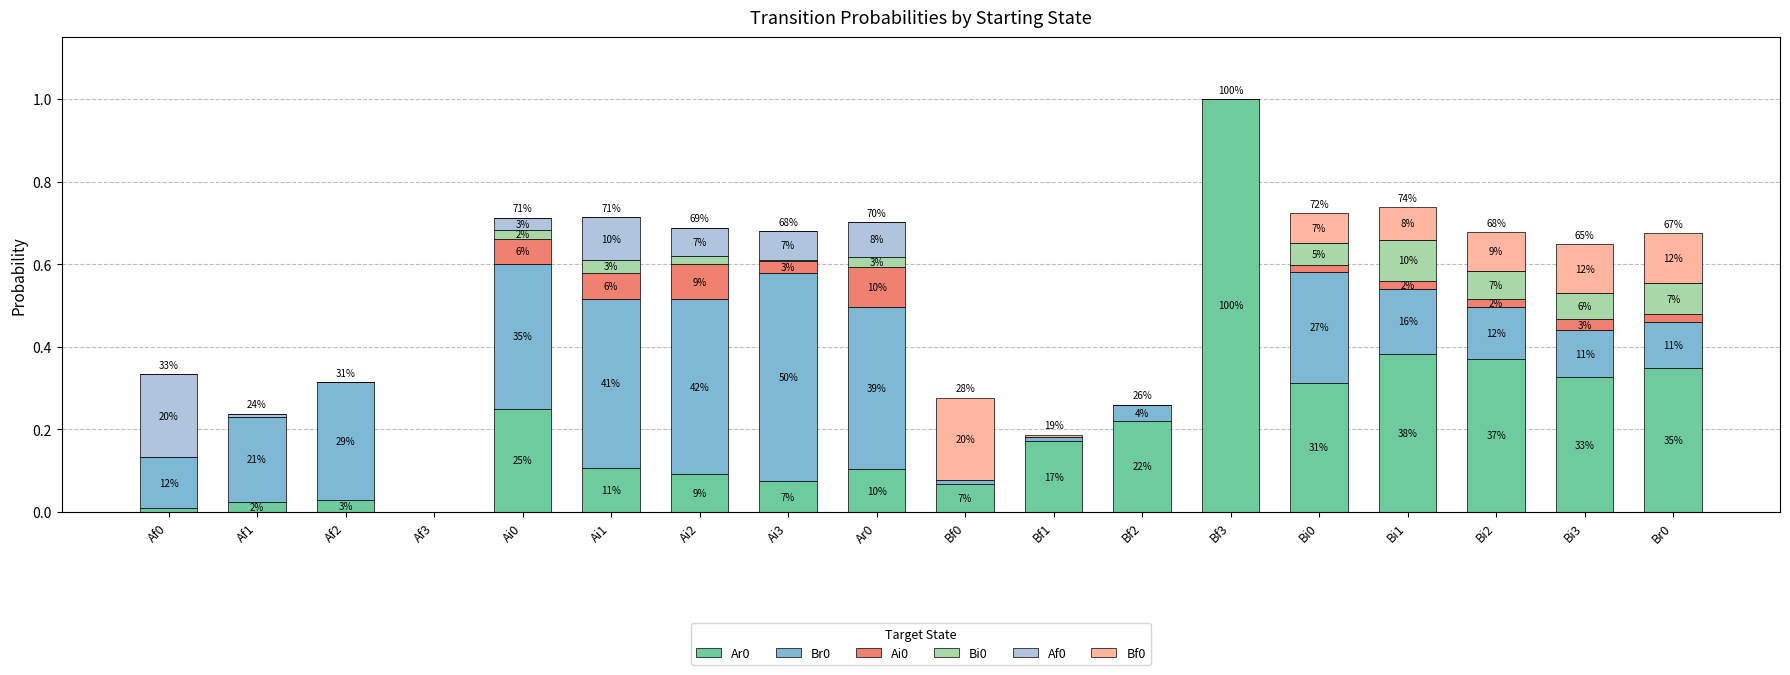

Does the chart contain stacked bars?

Yes